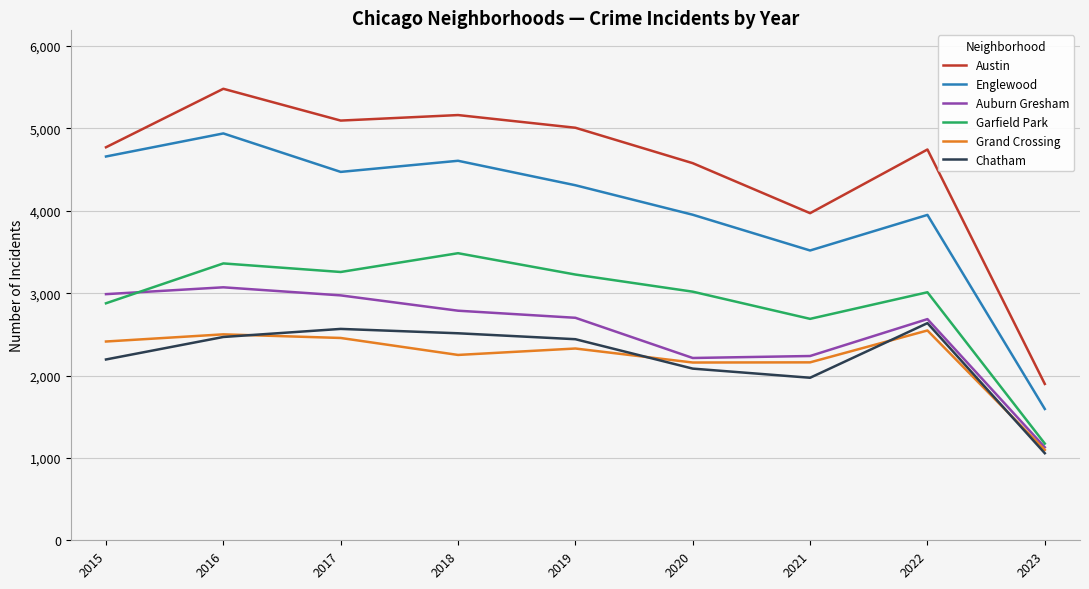

True or false: Garfield Park and Englewood intersect in this chart.

False